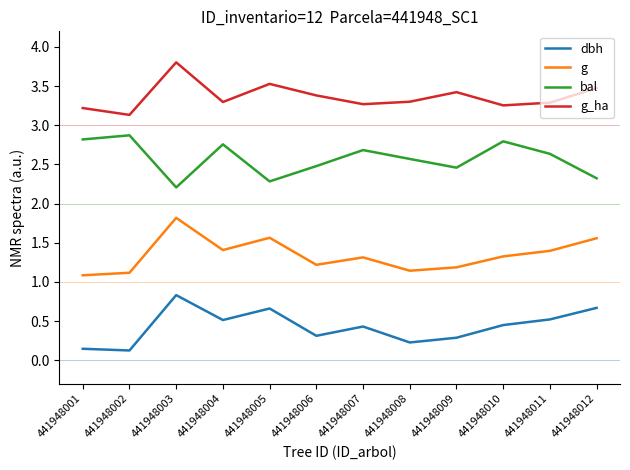

What is the average value of the bal series?

2.6